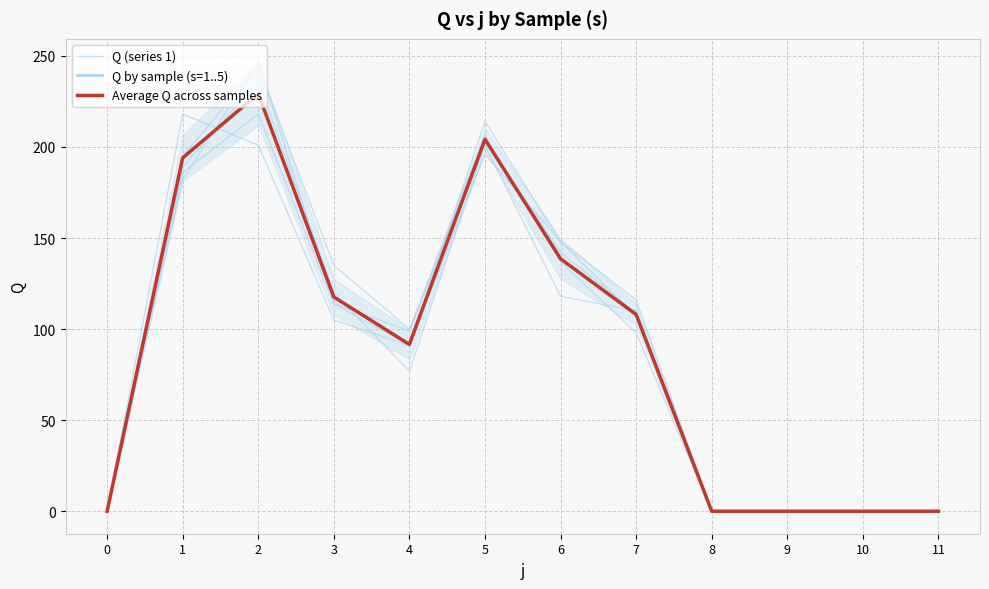

What is the maximum value shown in the chart?

229.2